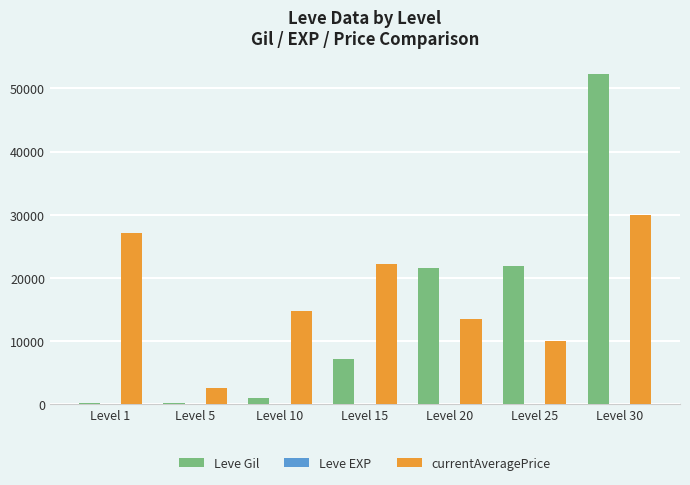

The value of currentAveragePrice at Level 25 is 17490. True or false?

False